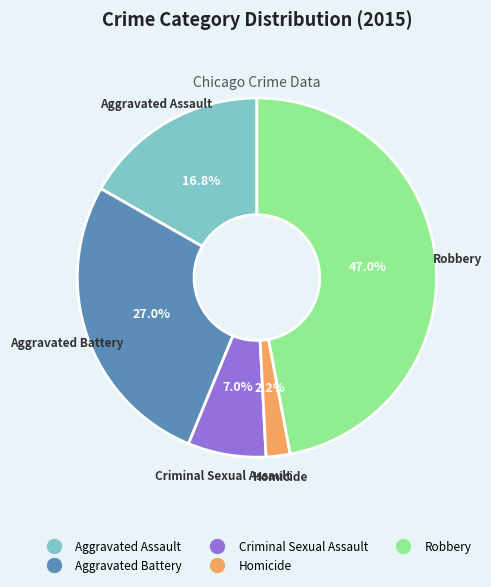

Do Aggravated Battery and Criminal Sexual Assault together represent more than half of the pie?

No